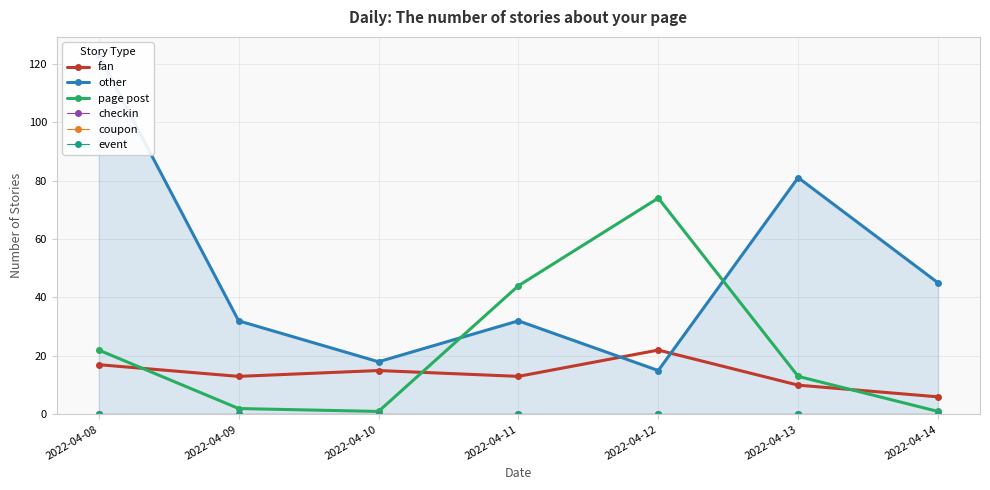

Is it true that other equals 32 at 2022-04-09?

True